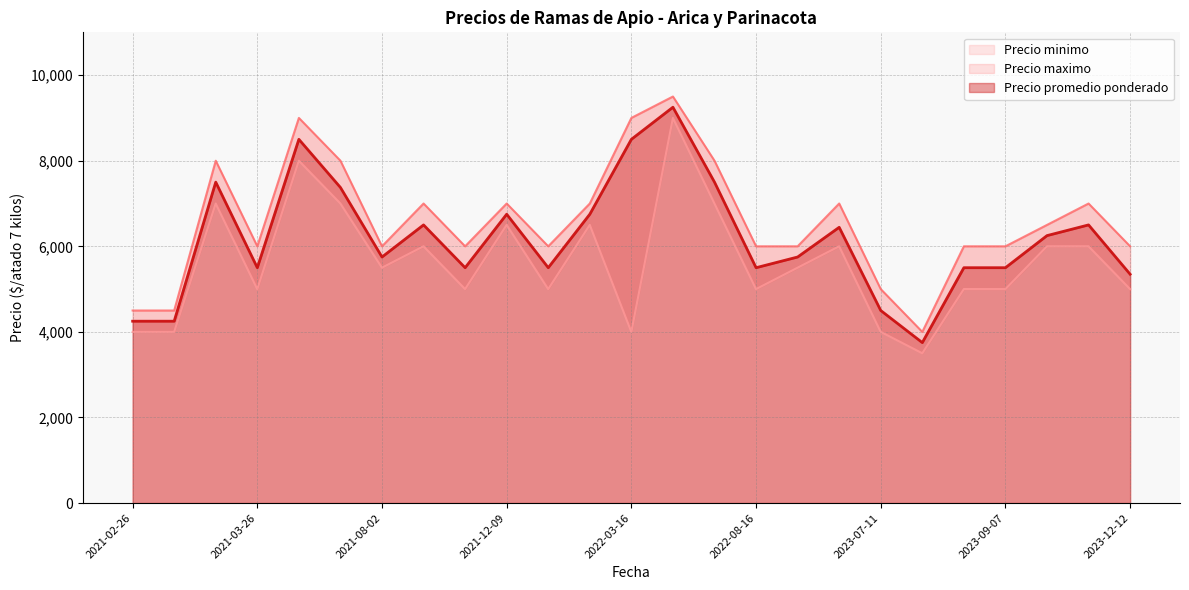

How many lines are shown in the chart?

3